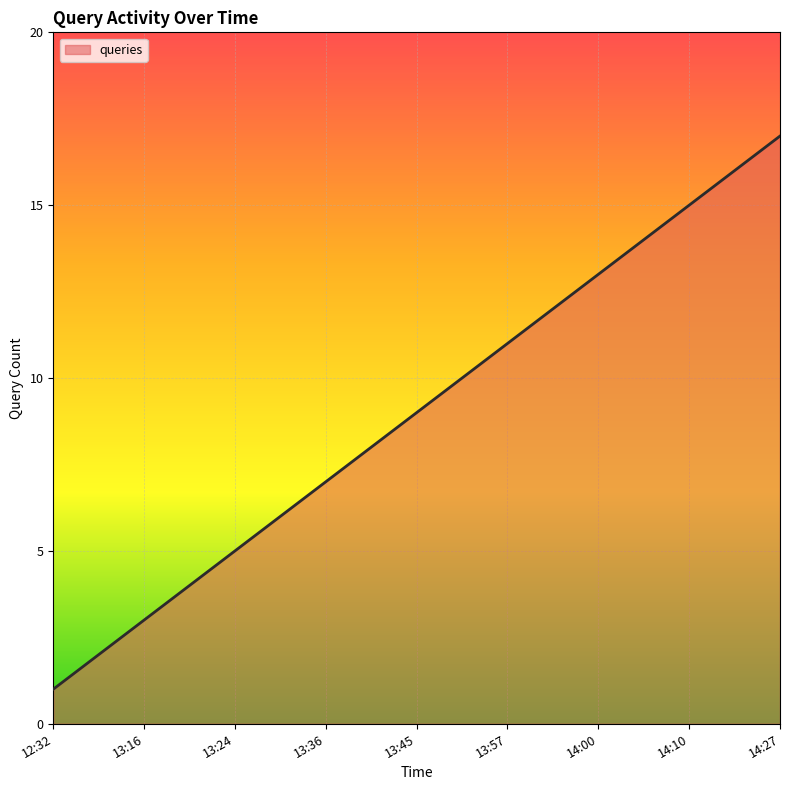

What is the greatest value displayed?

17